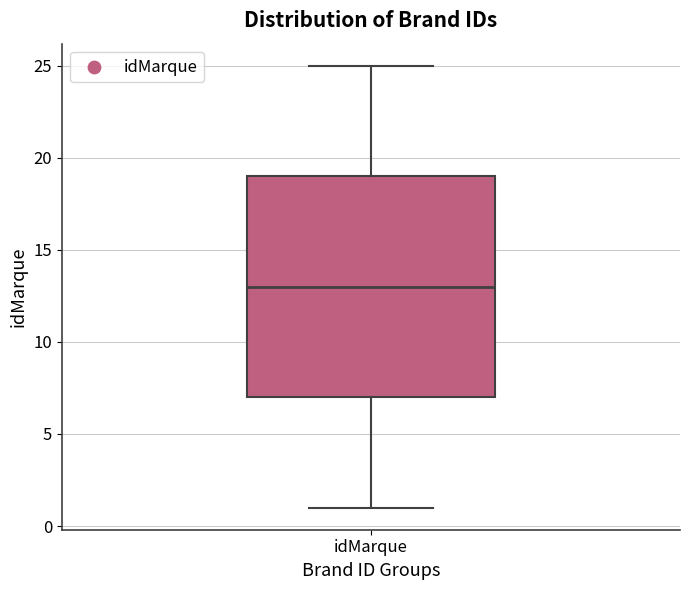

Read this box plot against the y-axis: the position of the median line, the range covered by the box, and the ends of both whiskers. The values are not printed on the chart, so give them approximately, as read against the axis.

median 13, box 7 to 19, whiskers 1 to 25